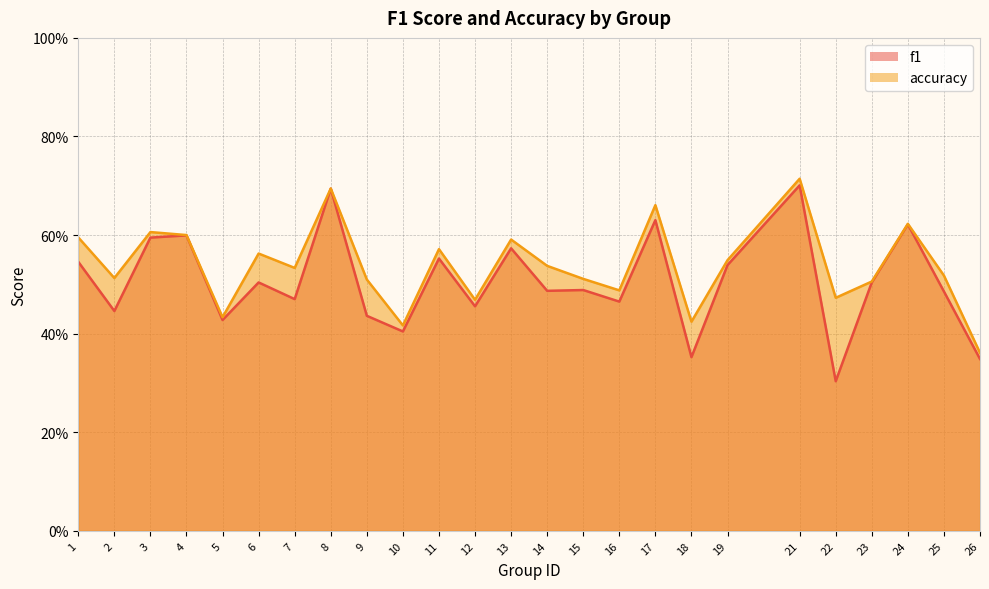

Rank the series by their maximum value, from highest to lowest.

accuracy, f1